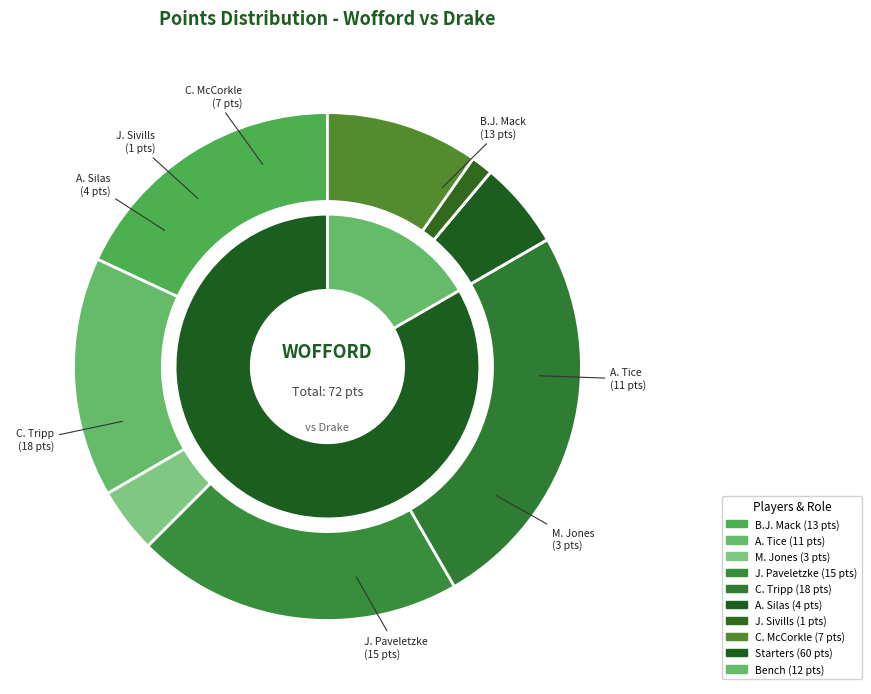

The B.J. Mack slice represents 11% of the pie. True or false?

False